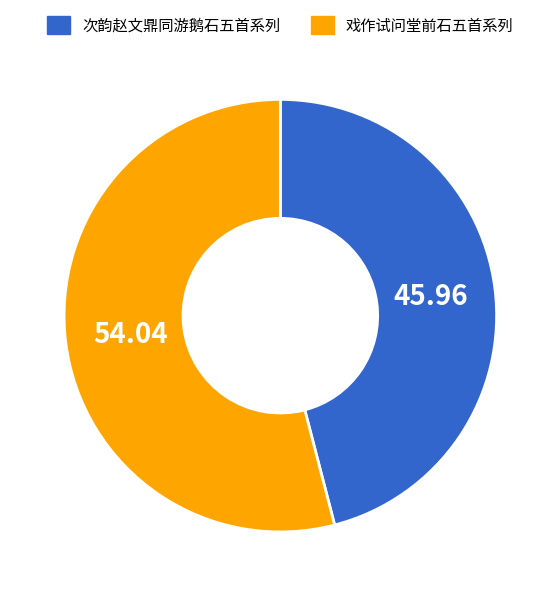

Is there any slice that represents more than half of the pie?

Yes